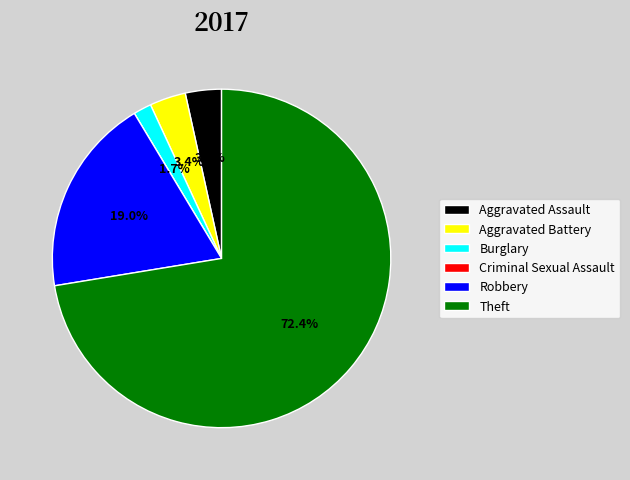

What is the majority slice?

Theft